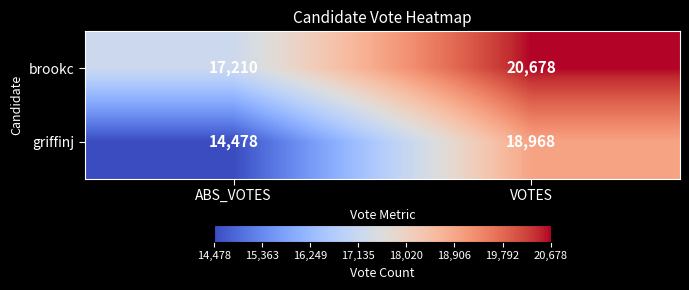

What is the minimum value shown in the chart?

14478